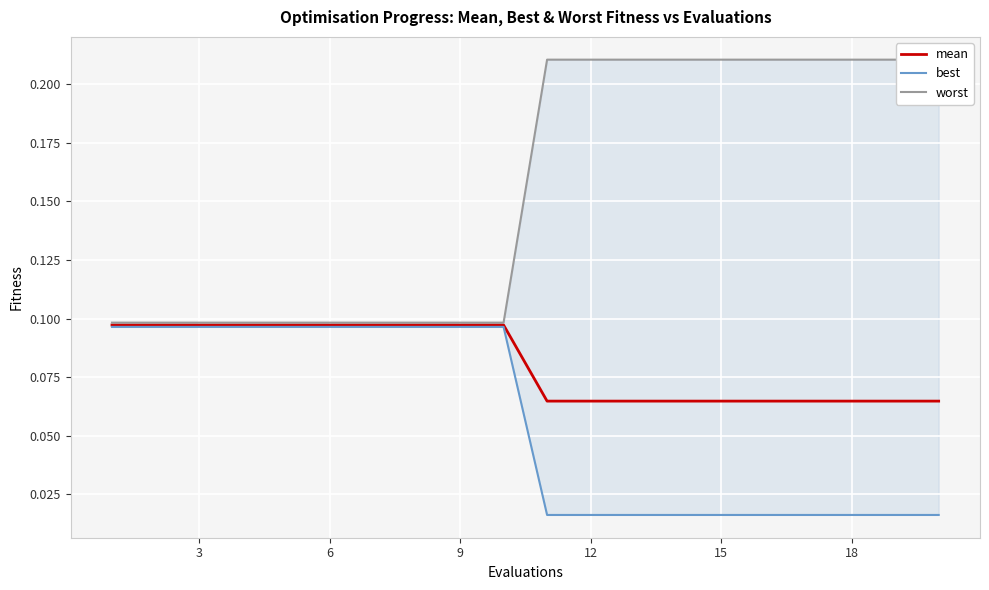

Reading left to right, transcribe all the data shown in this chart.

mean: 0.1	0.1	0.1	0.1	0.1	0.1	0.1	0.1	0.1	0.1	0.1	0.1	0.1	0.1	0.1	0.1	0.1	0.1	0.1	0.1
best: 0.1	0.1	0.1	0.1	0.1	0.1	0.1	0.1	0.1	0.1	0.0	0.0	0.0	0.0	0.0	0.0	0.0	0.0	0.0	0.0
worst: 0.1	0.1	0.1	0.1	0.1	0.1	0.1	0.1	0.1	0.1	0.2	0.2	0.2	0.2	0.2	0.2	0.2	0.2	0.2	0.2